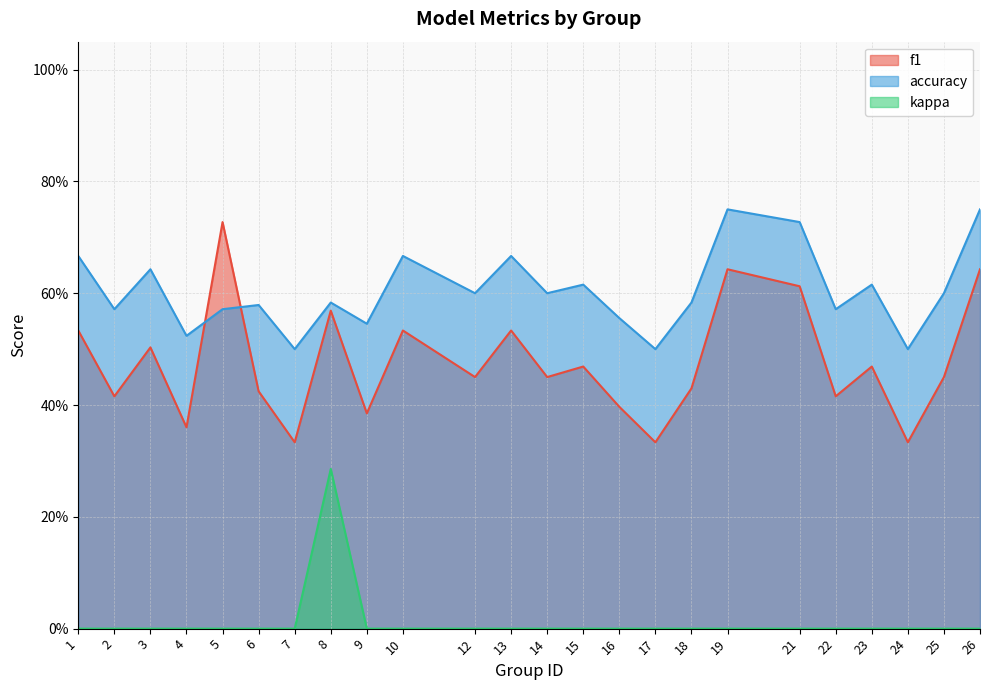

What is the sum of the f1 values at 2 and 23?

0.9